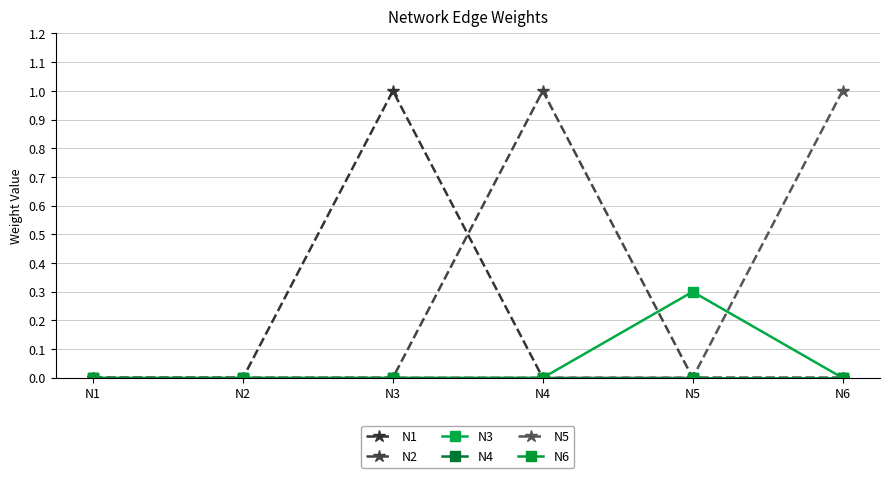

How many interior local peaks does the N1 series have?

1